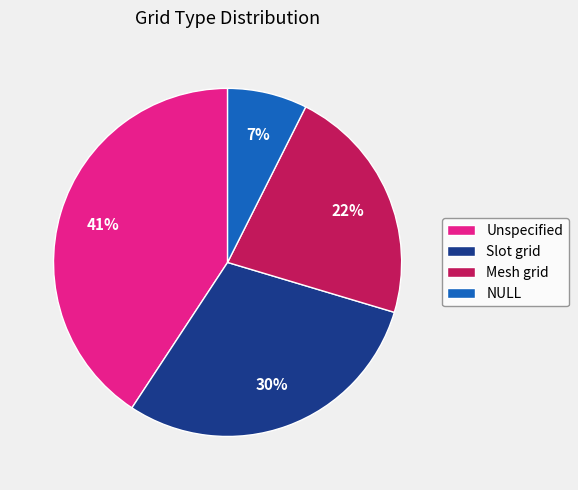

Do NULL and Slot grid together represent more than half of the pie?

No